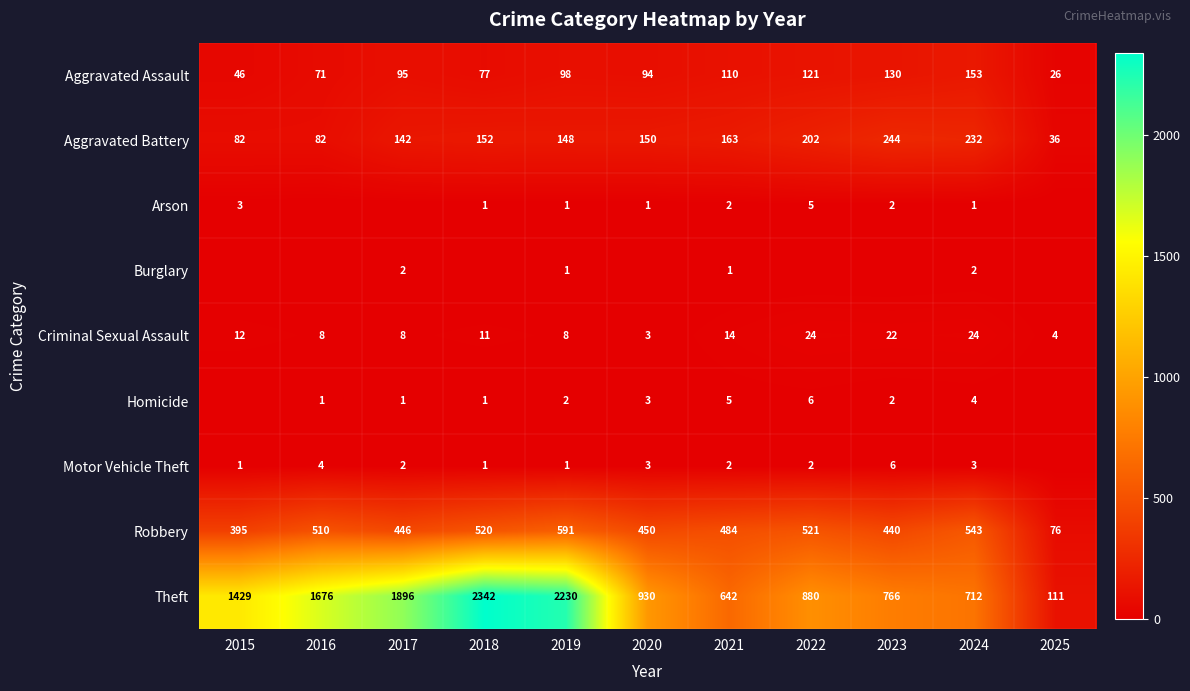

Which category has the lowest value in the Theft series?

2025